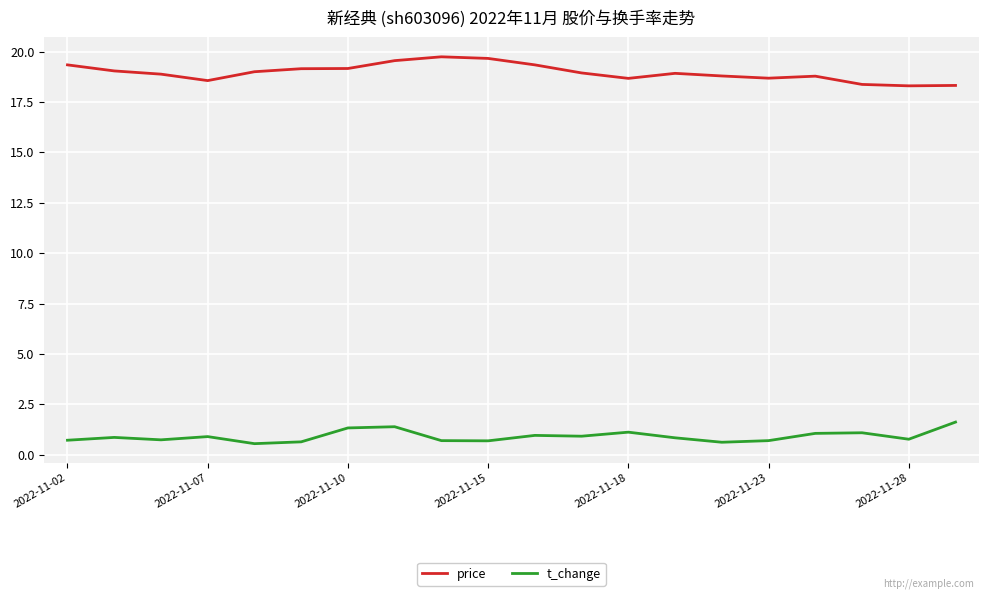

What is the lowest value of the price series?

18.3